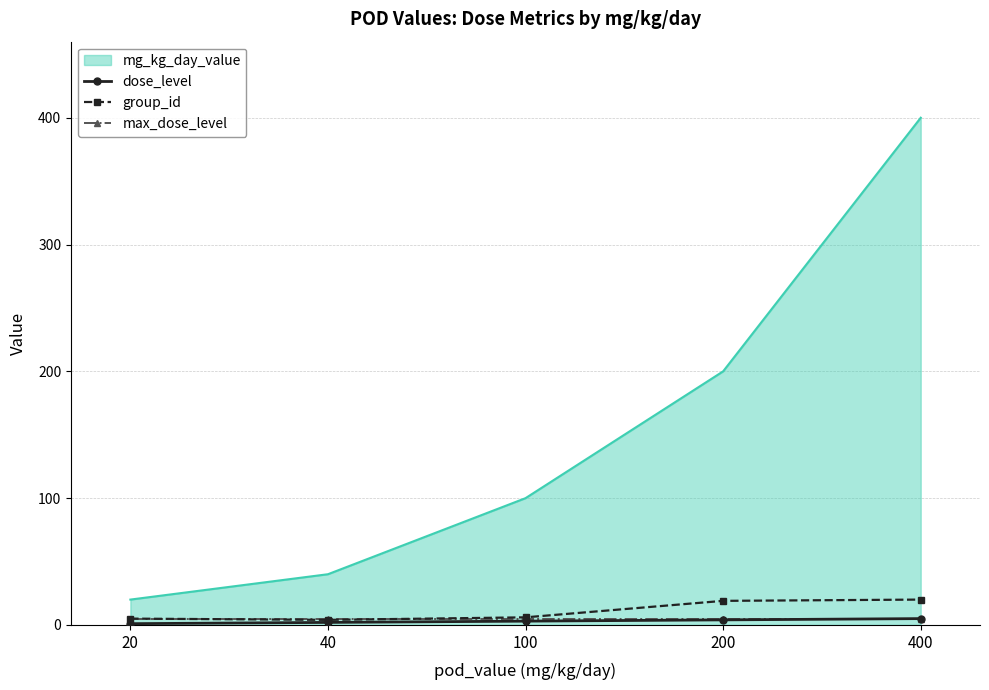

True or false: dose_level has a value of 1 at 20.

True